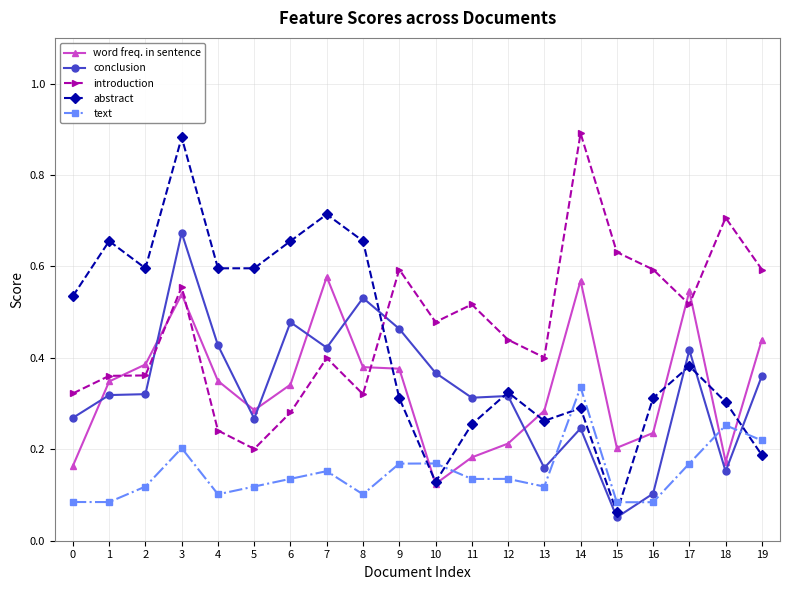

At which category does text reach its first local peak?

3